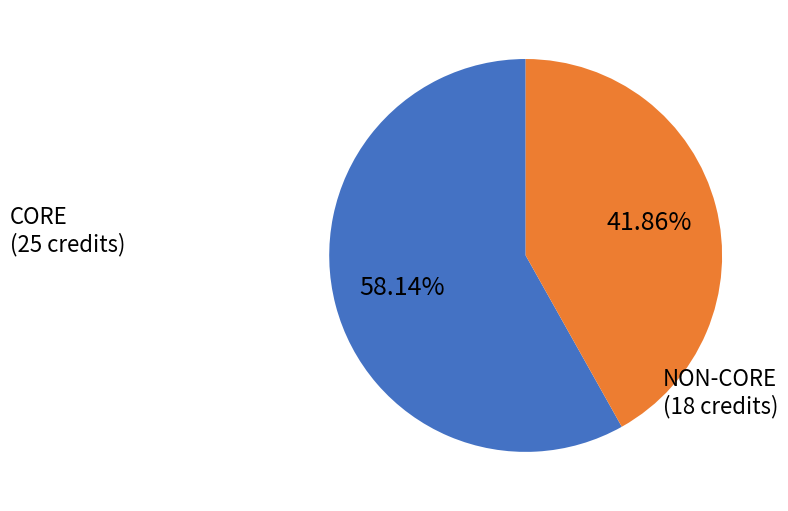

Count the number of slices in the pie.

2